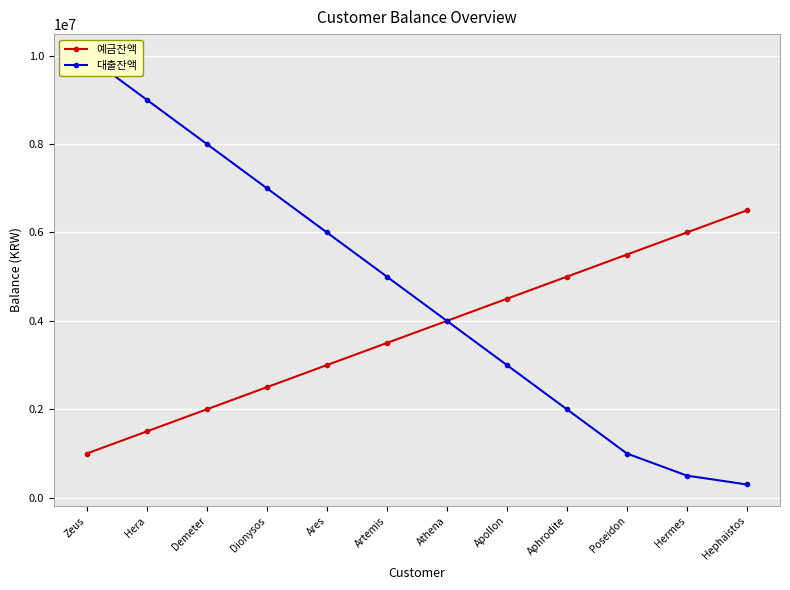

True or false: 예금잔액 and 대출잔액 cross at least once.

False